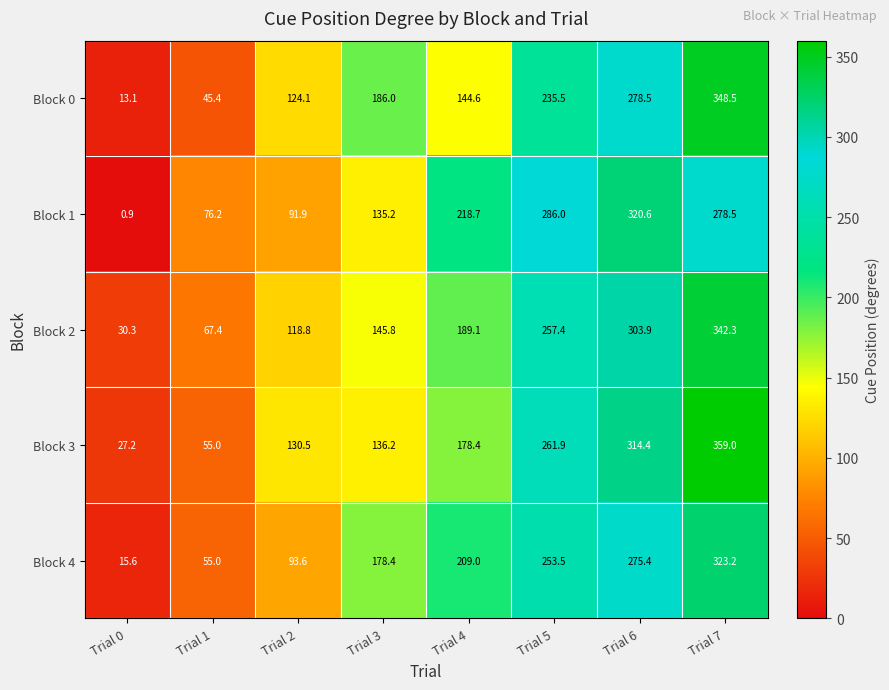

Which series changed the most between Trial 1 and Trial 2?

Block 0